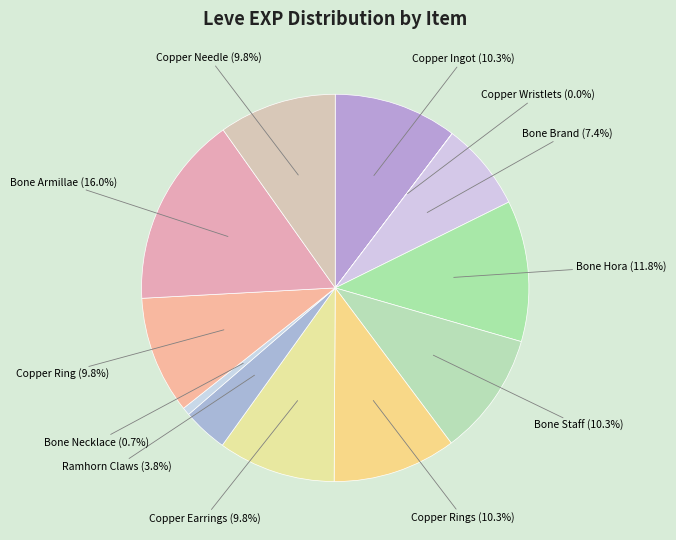

Which slice is the largest?

Bone Armillae (16.0%)